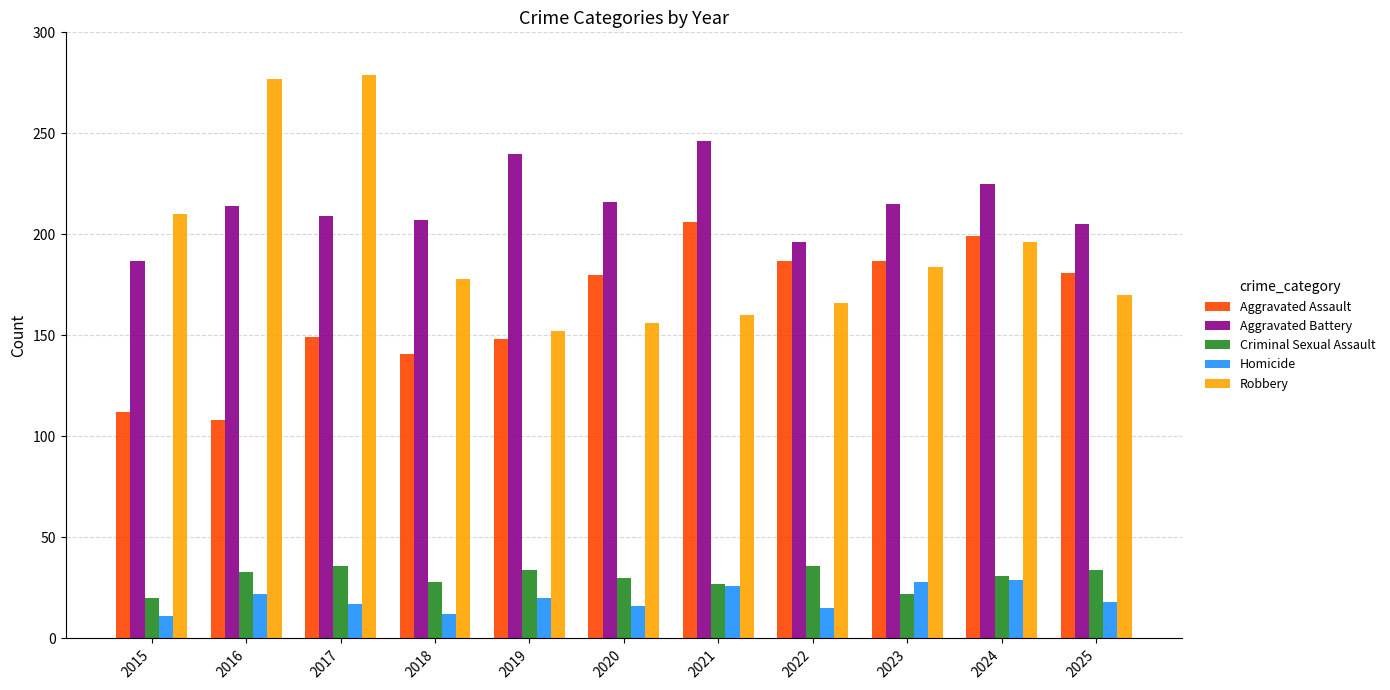

Between 2019 and 2024, which series saw the biggest shift?

Aggravated Assault